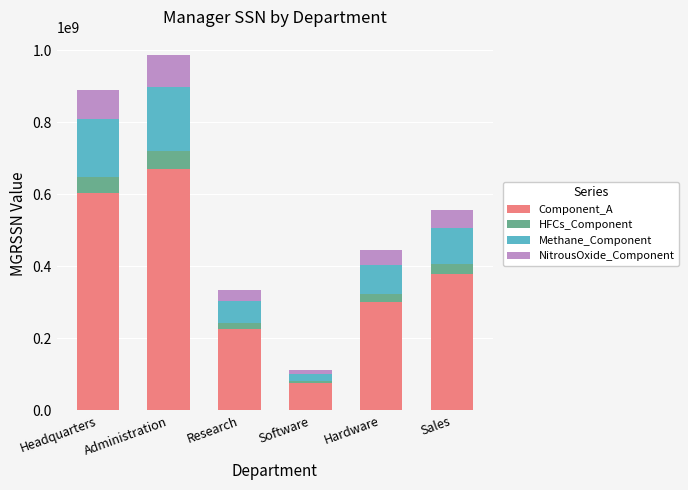

At which label does Component_A reach its peak?

Administration